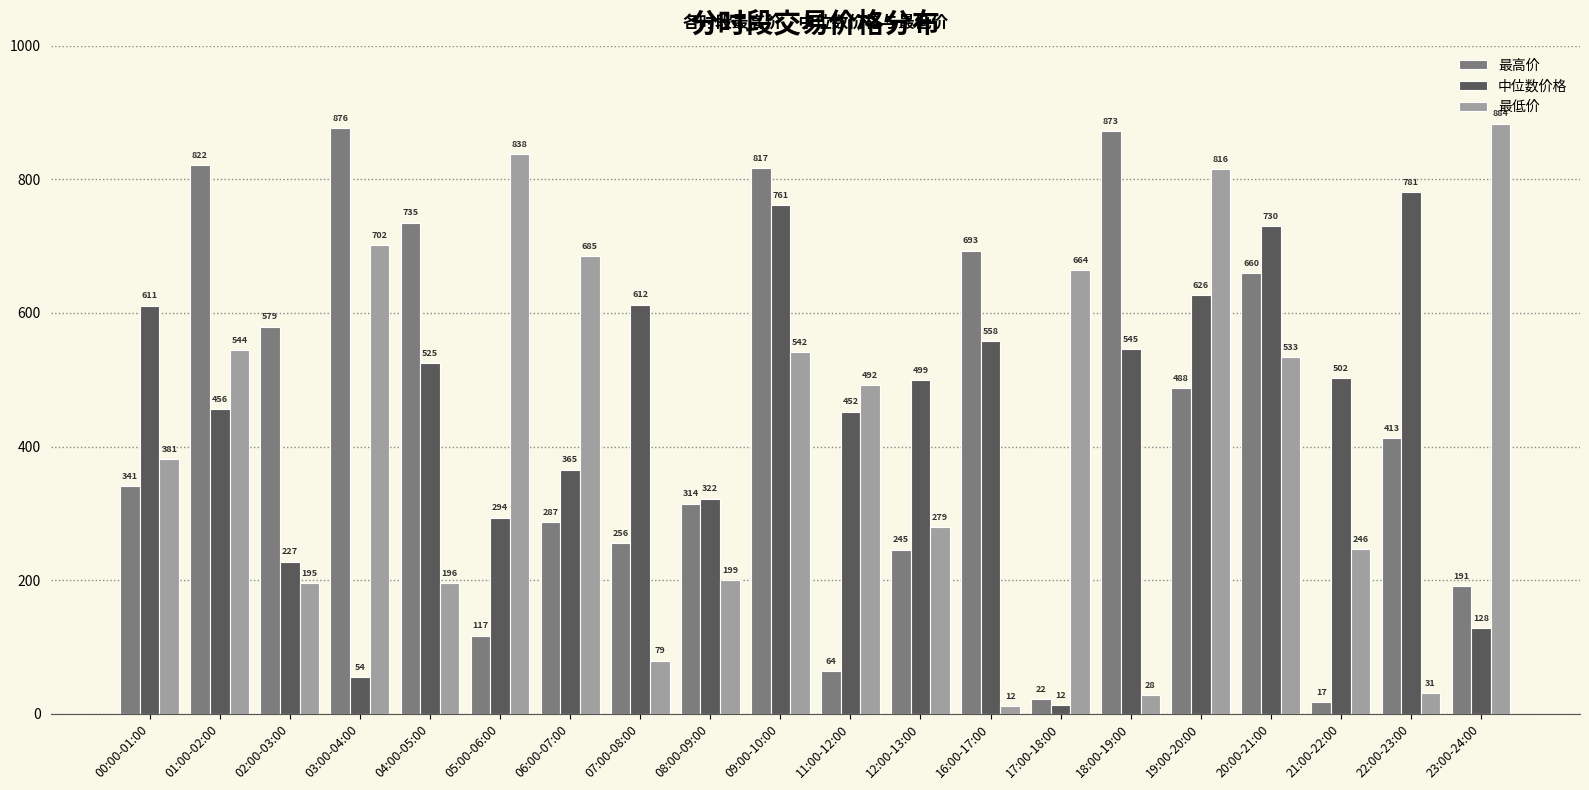

Rank the series at 08:00-09:00 from highest to lowest value.

中位数价格, 最高价, 最低价